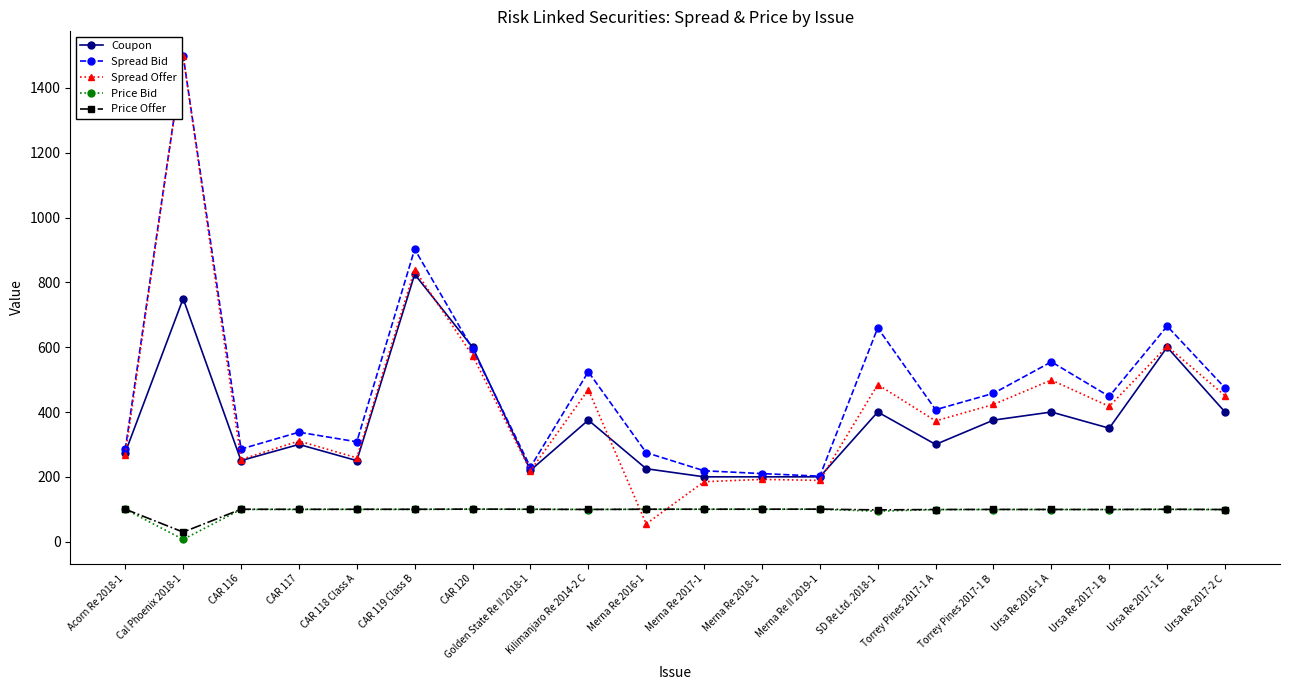

Which series has the widest spread of values?

Spread Offer